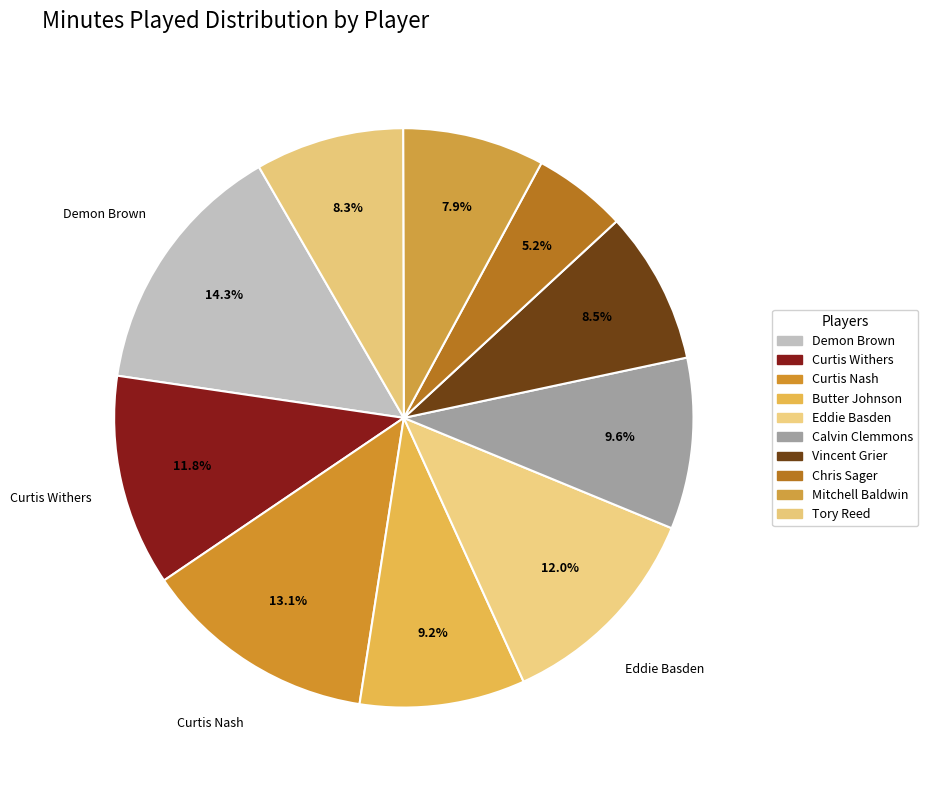

How many segments does this pie chart have?

10